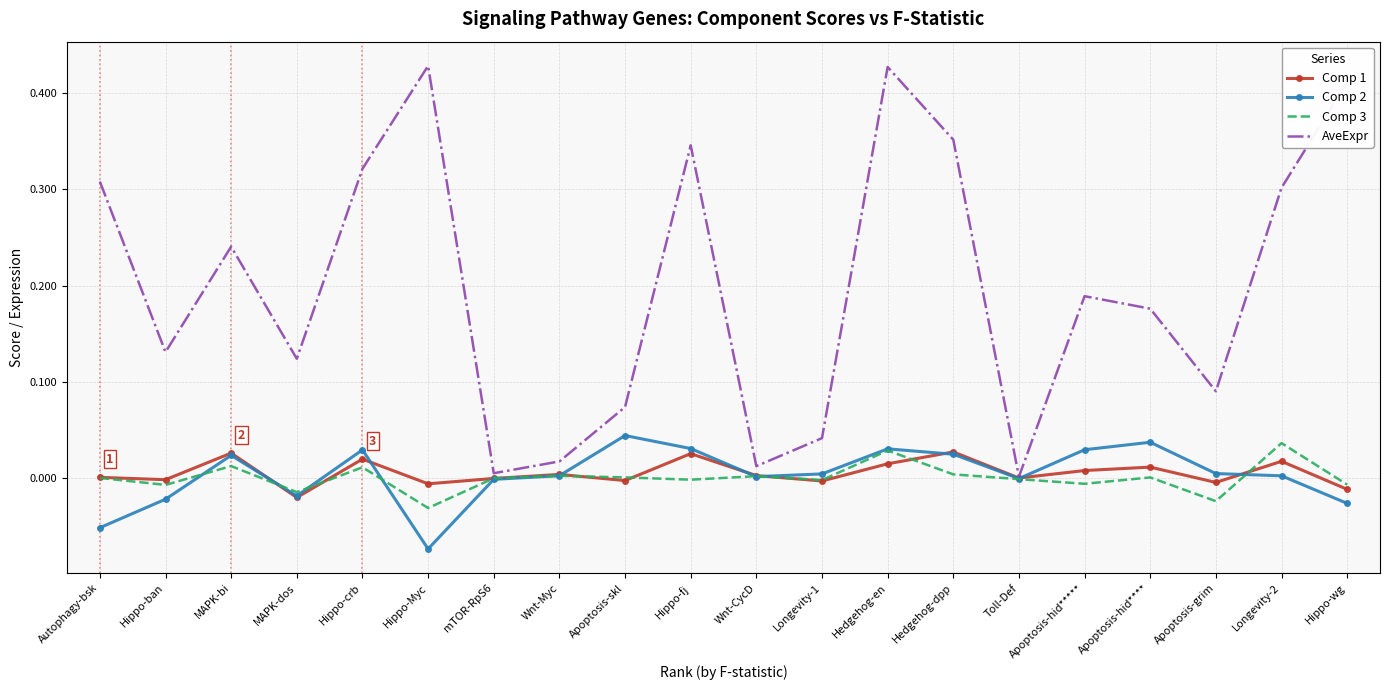

What are all the series names shown in the legend?

Comp 1, Comp 2, Comp 3, AveExpr